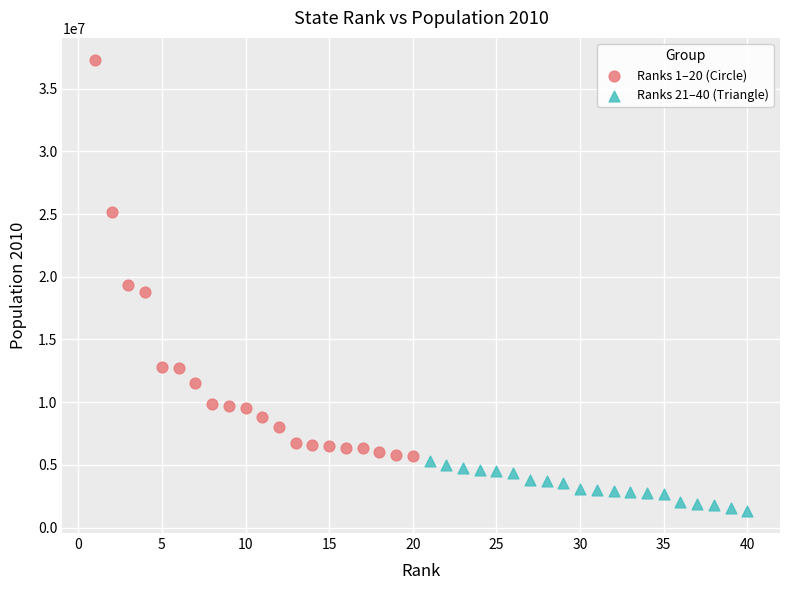

Which series reaches the minimum Y coordinate?

Ranks 21–40 (Triangle)